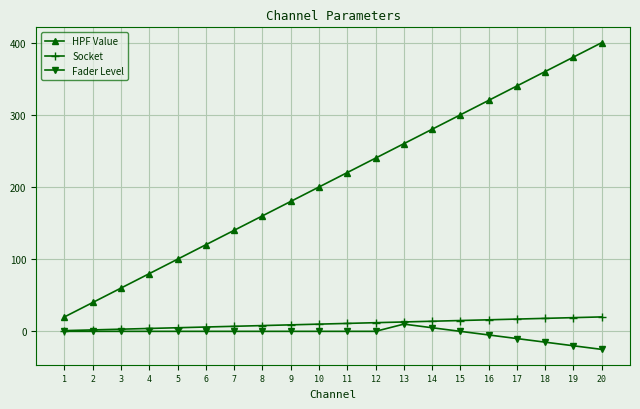

Which series has the widest spread of values?

HPF Value